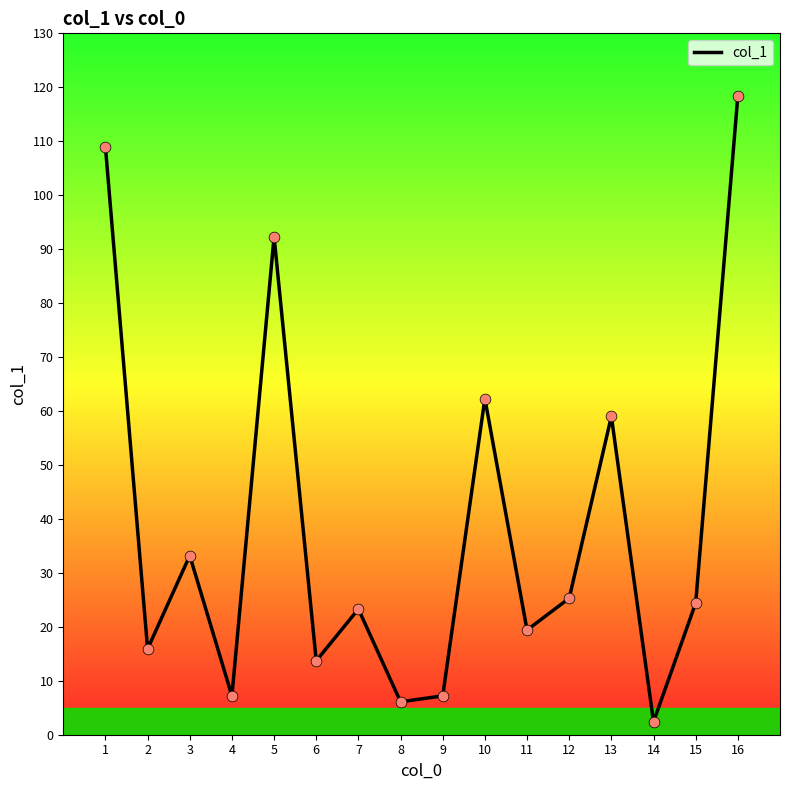

What is the ratio of the value at 1 to the value at 5?

1.2